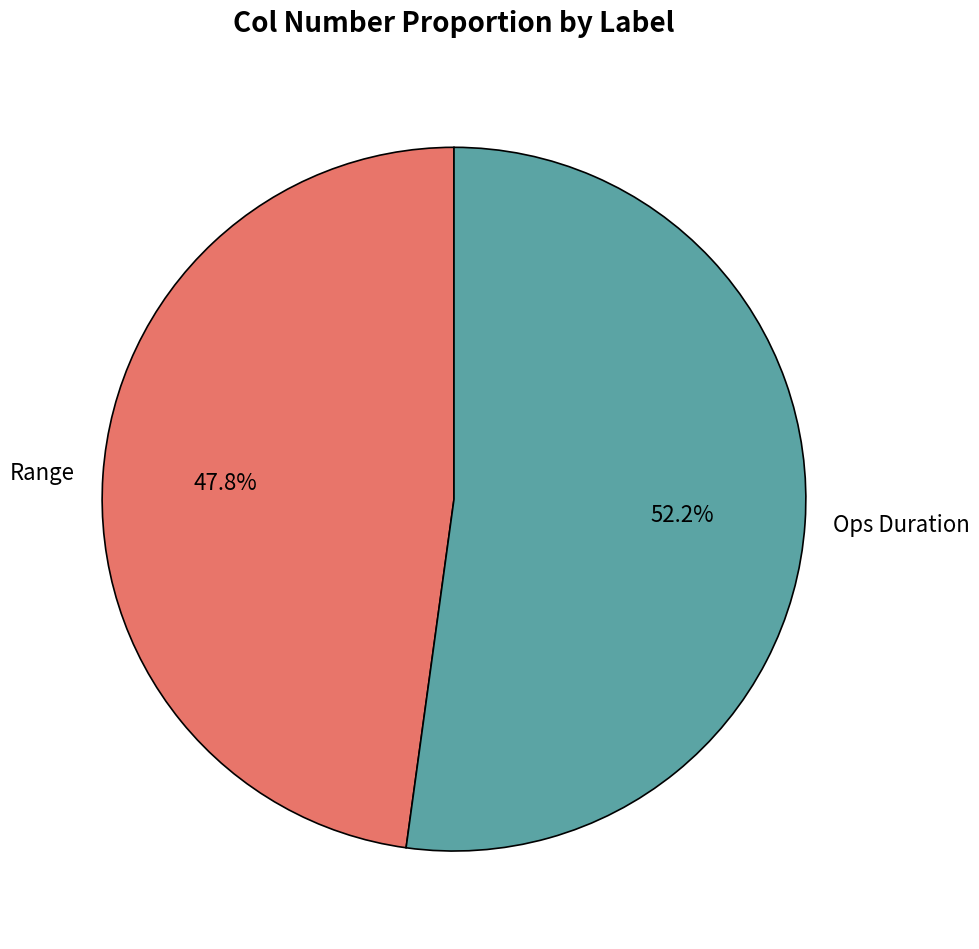

Count the number of slices in the pie.

2